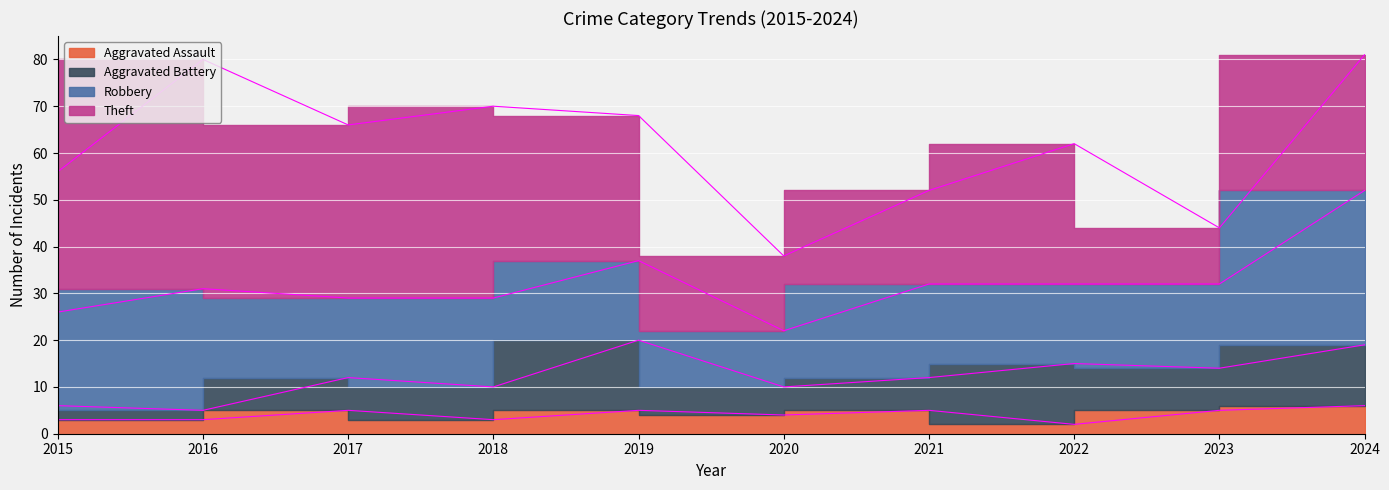

At which category is the sum across all series the highest?

2024